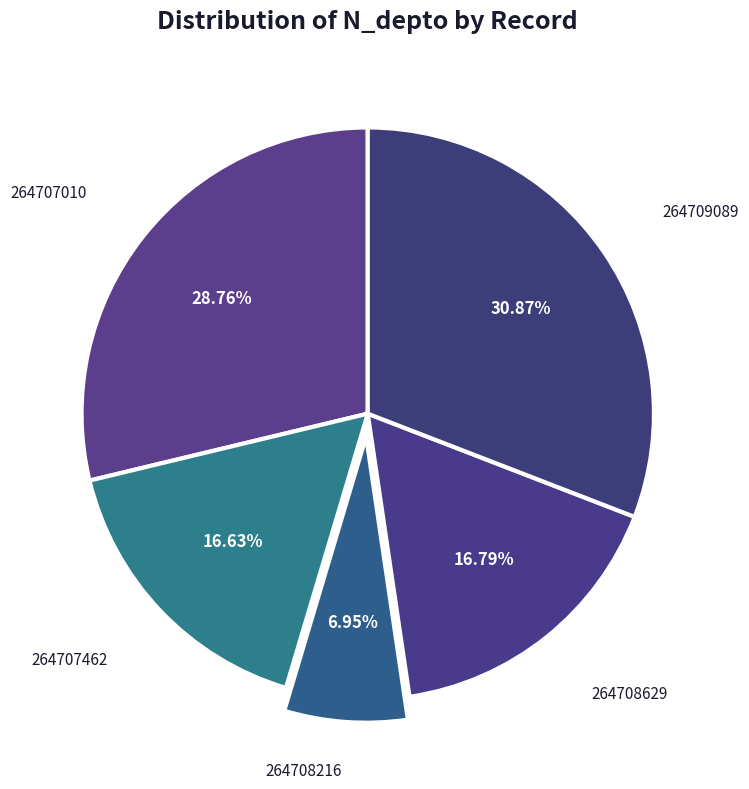

What is the largest slice in the pie chart?

264709089